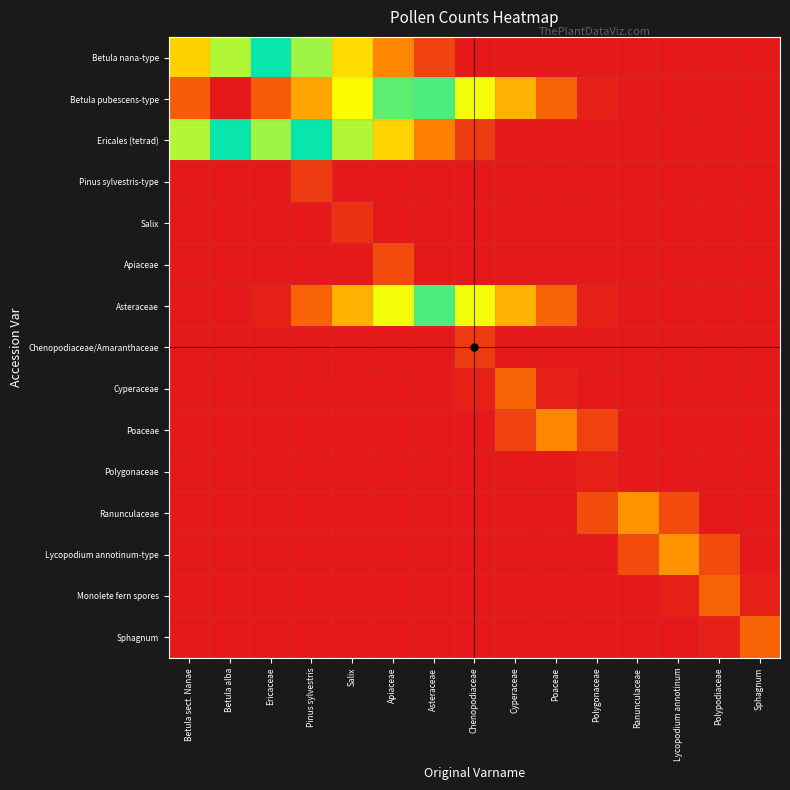

Between Betula sect. Nanae and Cyperaceae, which is larger?

Betula sect. Nanae